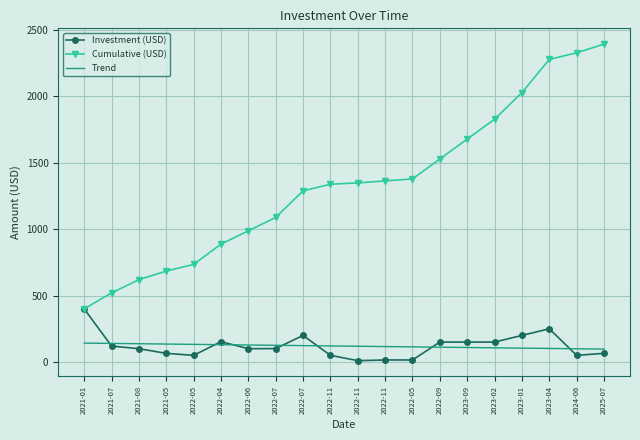

What is the difference between the maximum and minimum values in the Investment (USD) series?

390.0